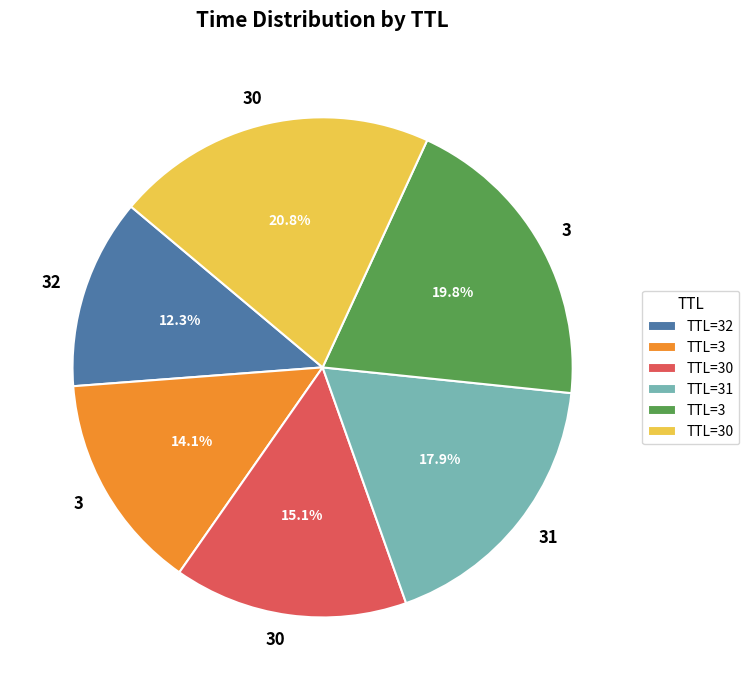

Does any single category account for the majority?

No